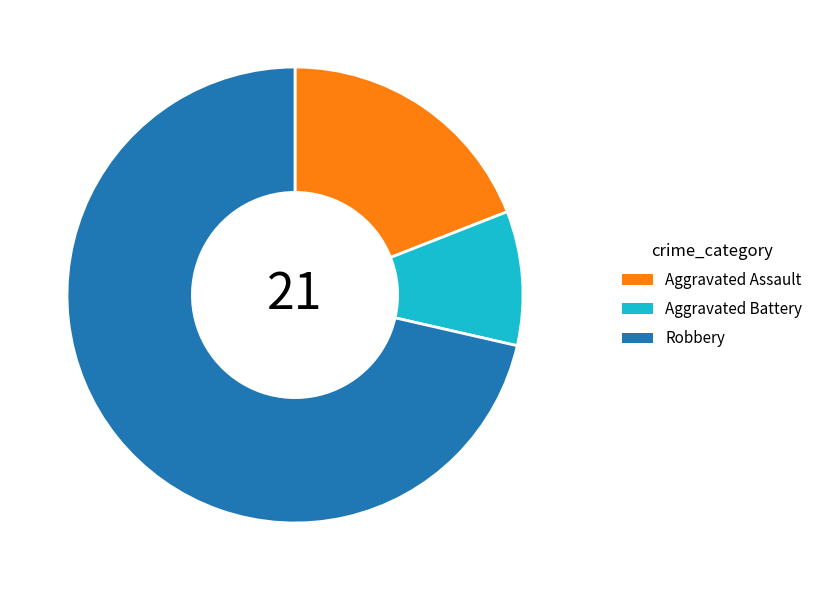

How many segments does this pie chart have?

3